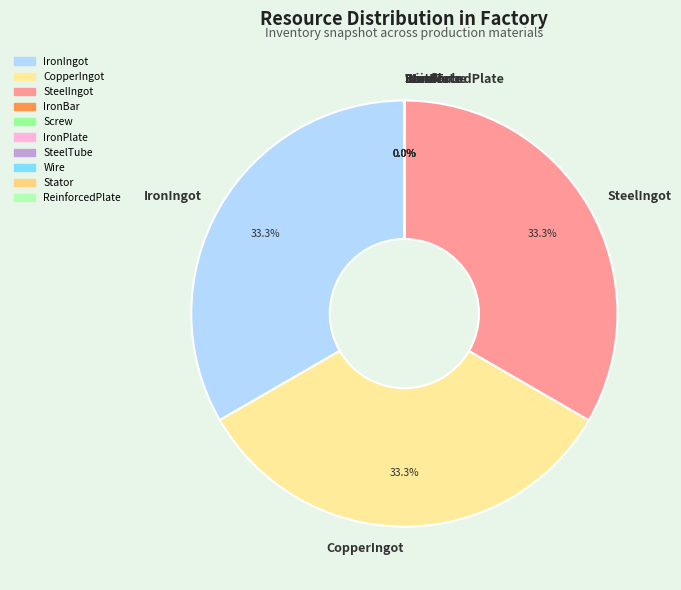

Does any single category account for the majority?

No